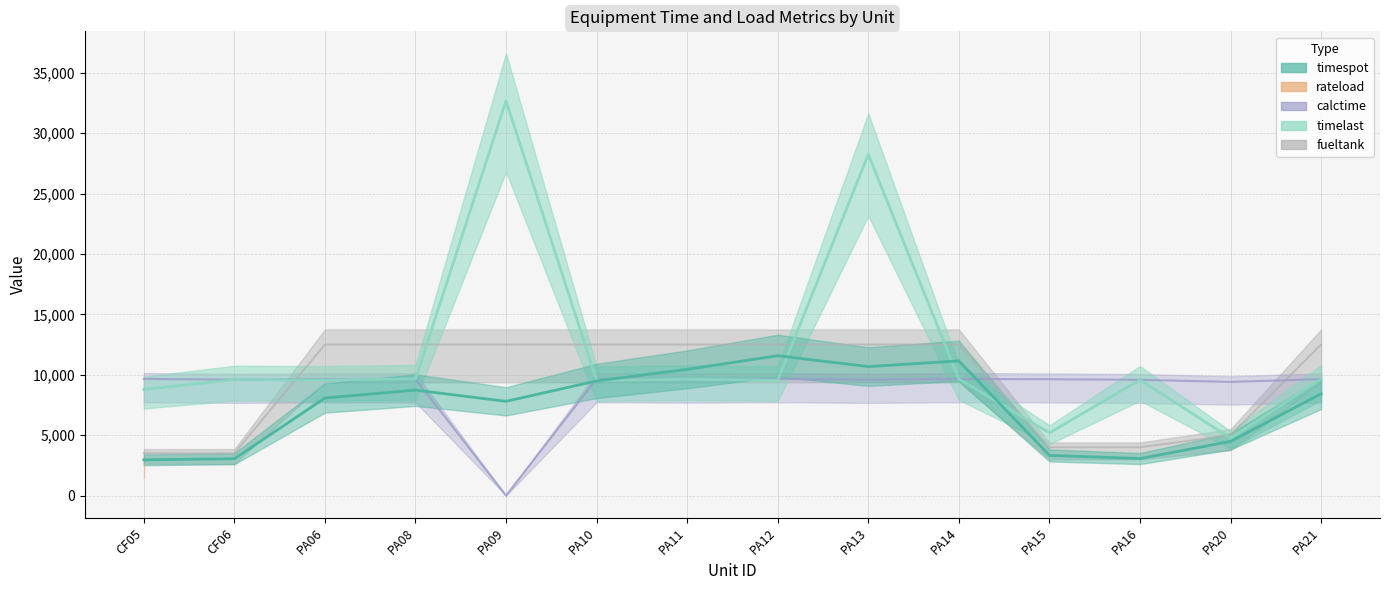

In calctime, how many points are higher than both neighbors (excluding endpoints)?

4